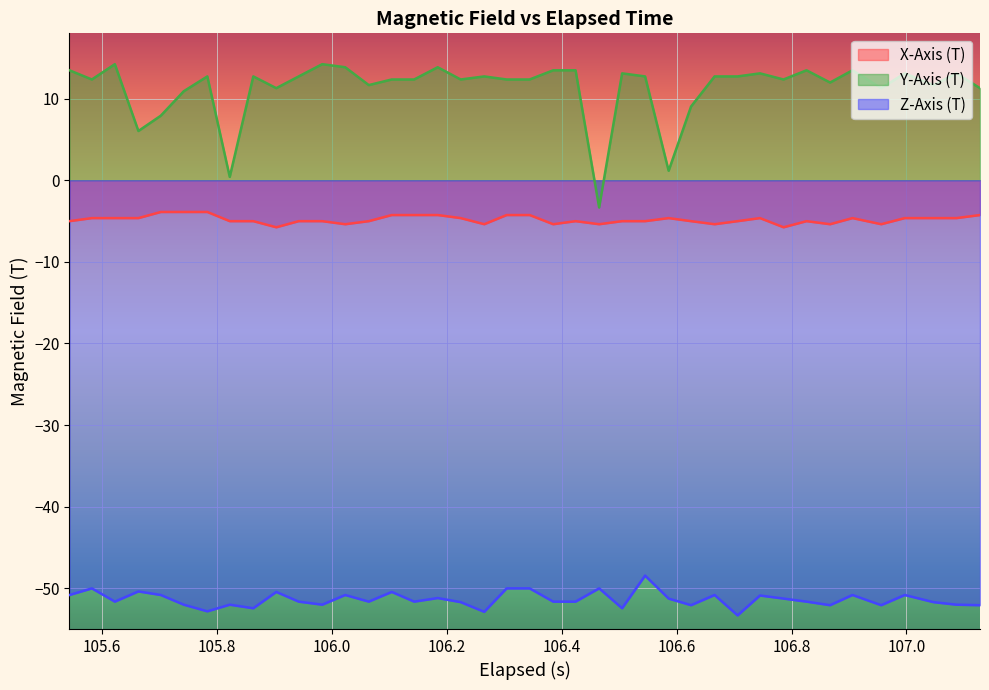

True or false: Z-Axis (T) and Y-Axis (T) cross at least once.

False